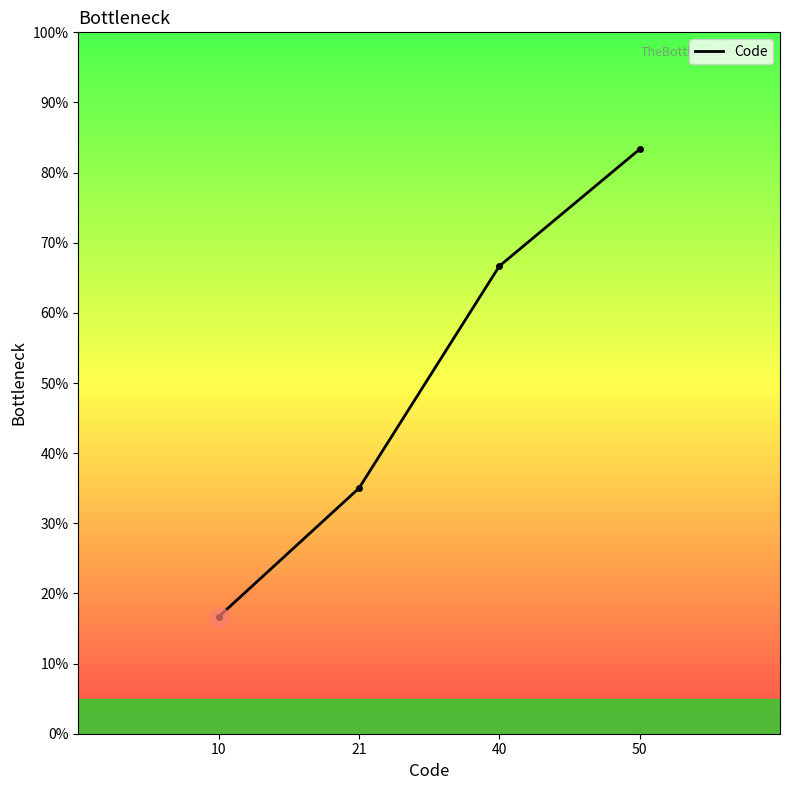

What is the minimum value shown in the chart?

16.7